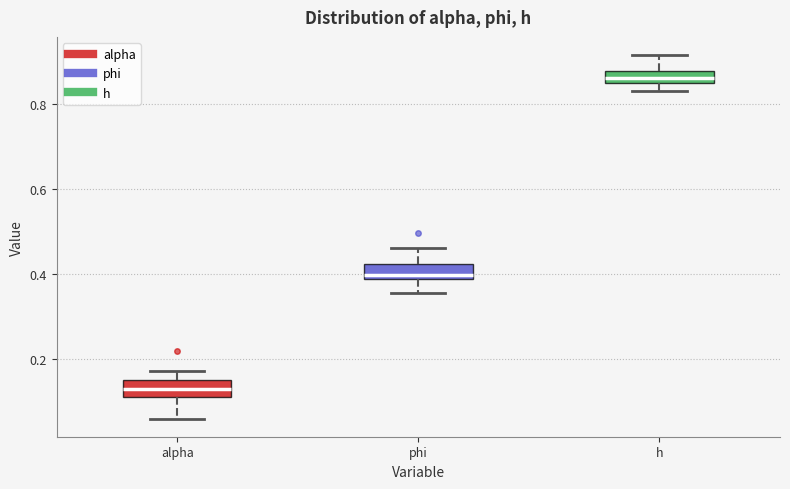

Which box's median line is the lowest?

alpha